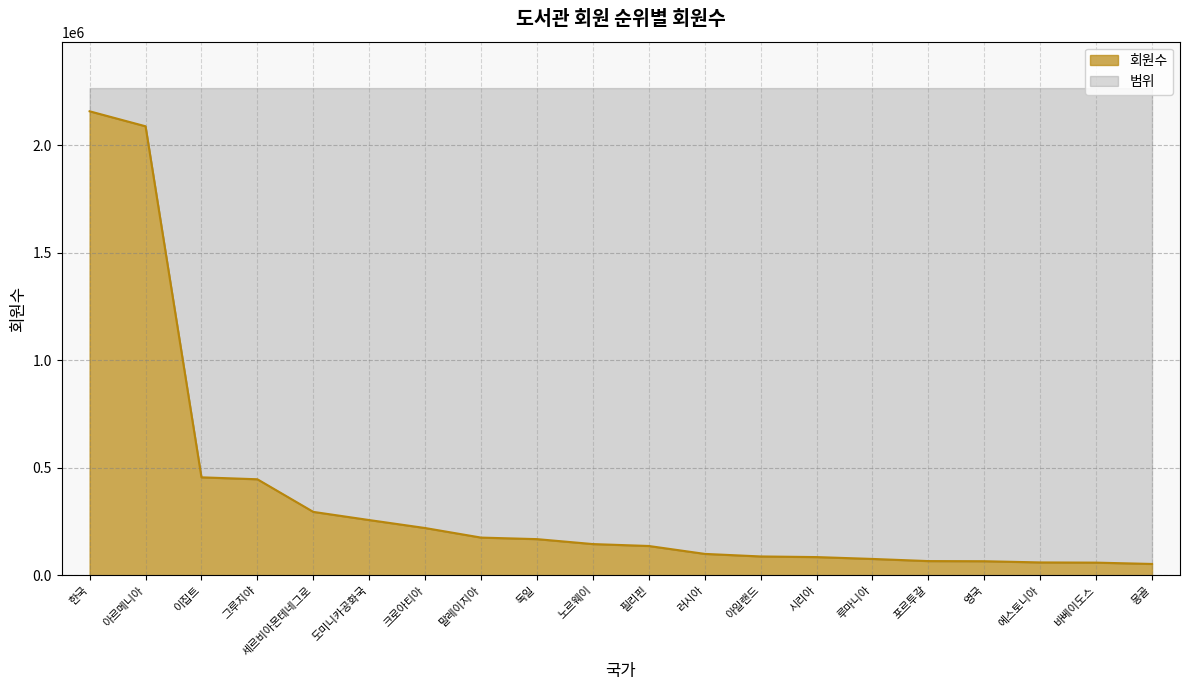

Rank the categories by value from lowest to highest.

몽골, 바베이도스, 에스토니아, 영국, 포르투갈, 루마니아, 시리아, 아일랜드, 러시아, 필리핀, 노르웨이, 독일, 말레이지아, 크로아티아, 도미니카공화국, 세르비아몬테네그로, 그루지야, 이집트, 아르메니아, 한국